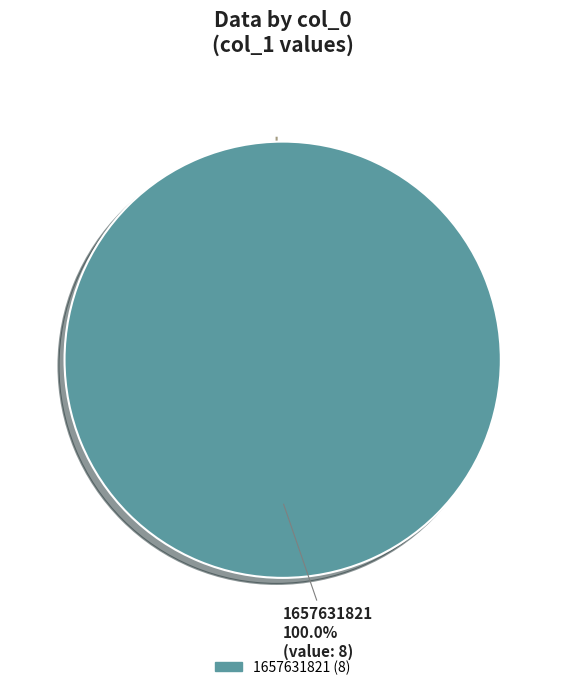

Which category accounts for the majority?

1657631821